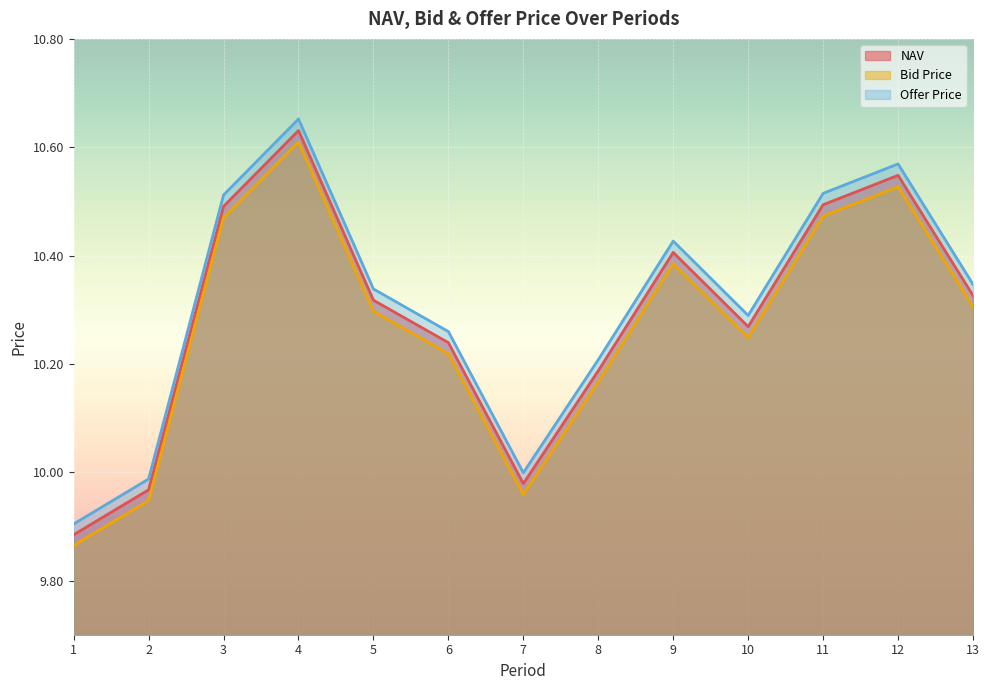

What is the lowest value of the Bid Price series?

9.9